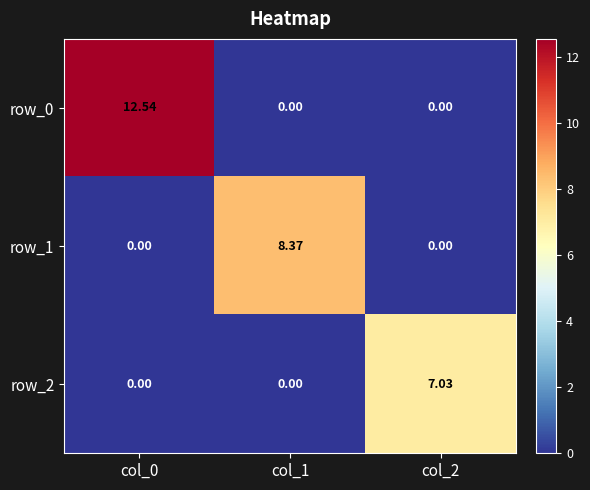

Which series has the largest total across all categories?

row_0